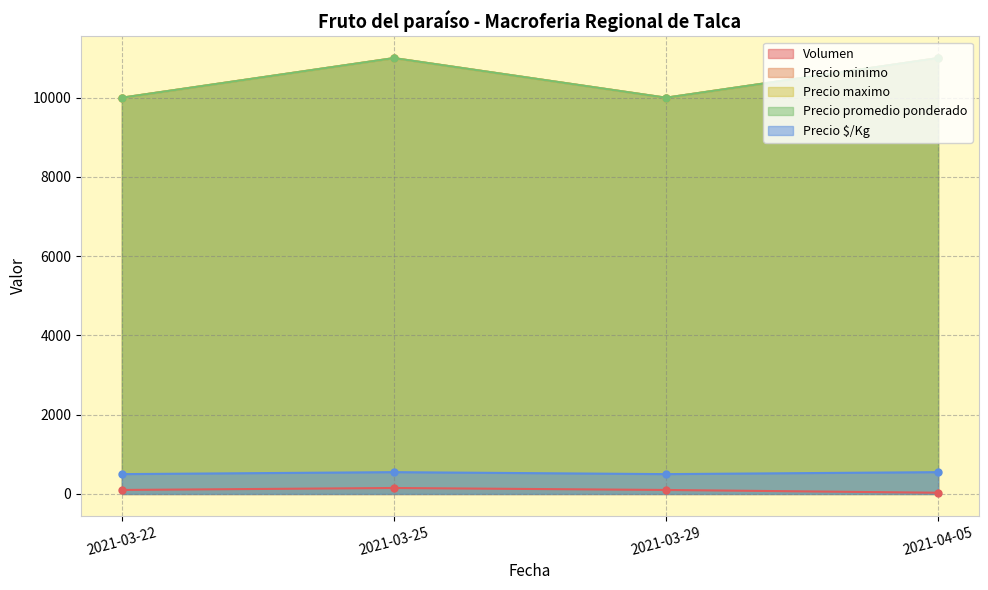

True or false: Precio promedio ponderado has a value of 10000 at 2021-03-29.

True